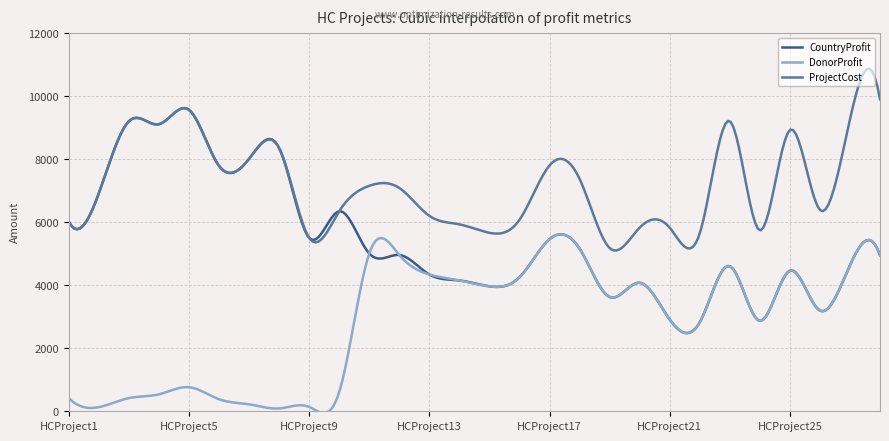

True or false: ProjectCost and DonorProfit intersect in this chart.

False